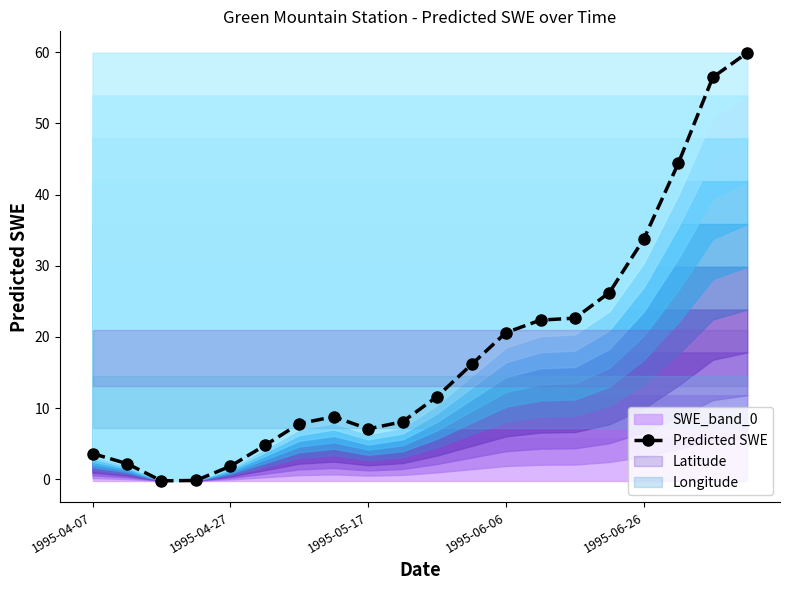

How many values are below 11?

10